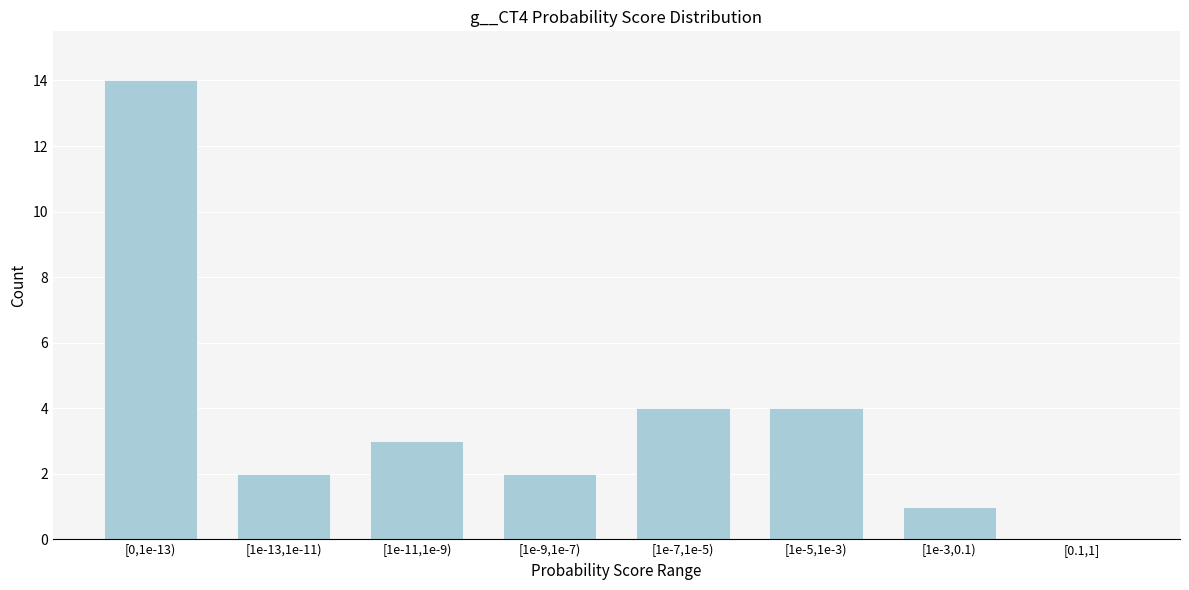

Reading left to right, what are all the values shown in this chart?

[0,1e-13)=14	[1e-13,1e-11)=2	[1e-11,1e-9)=3	[1e-9,1e-7)=2	[1e-7,1e-5)=4	[1e-5,1e-3)=4	[1e-3,0.1)=1	[0.1,1]=0